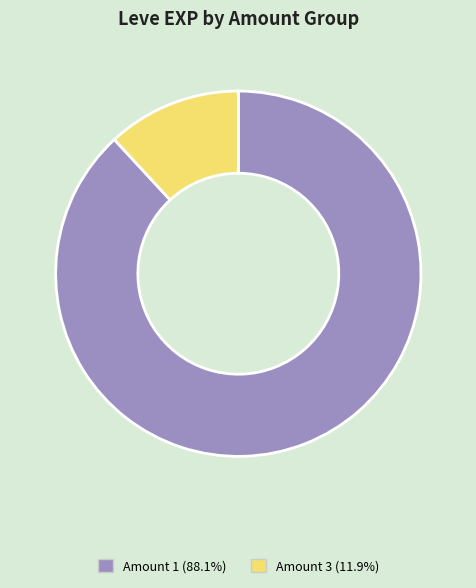

Is there any slice that represents more than half of the pie?

Yes